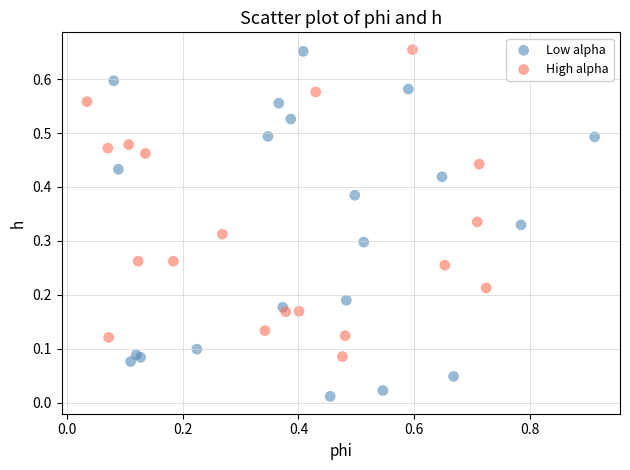

What are all the series names shown in the legend?

Low alpha, High alpha